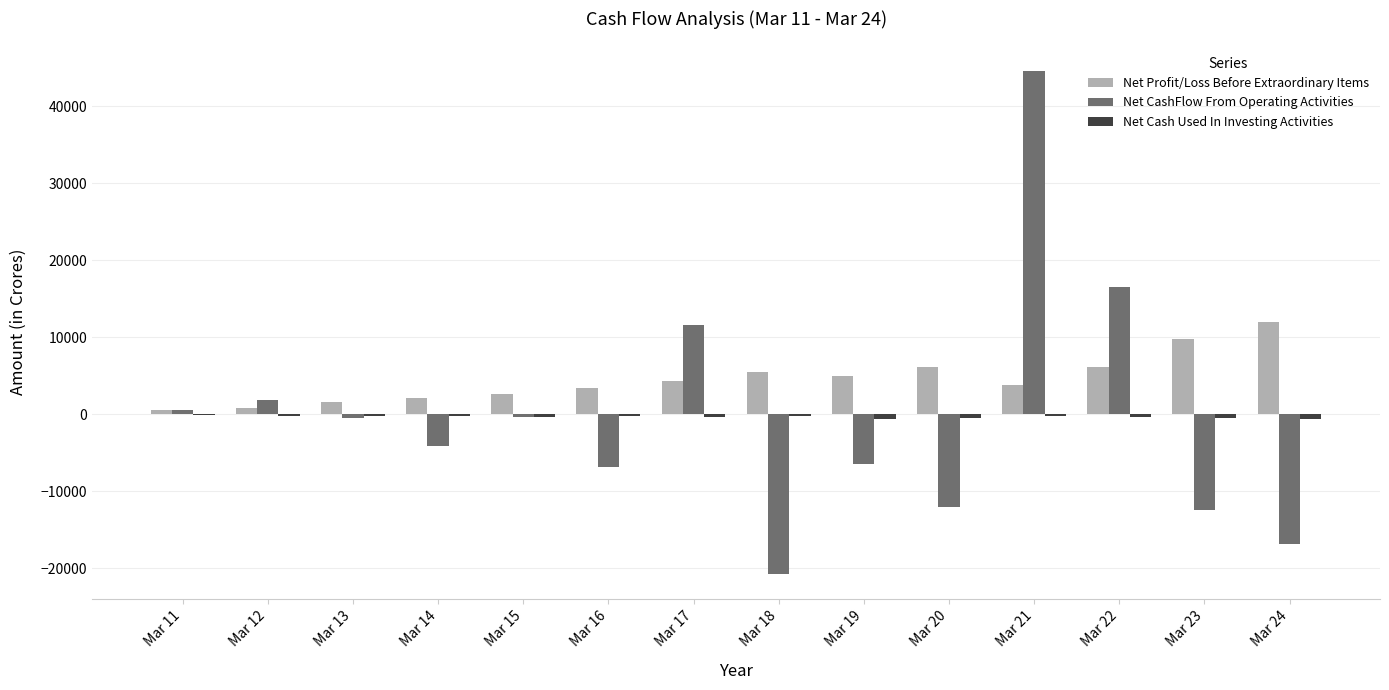

At which category is the sum across all series the highest?

Mar 21